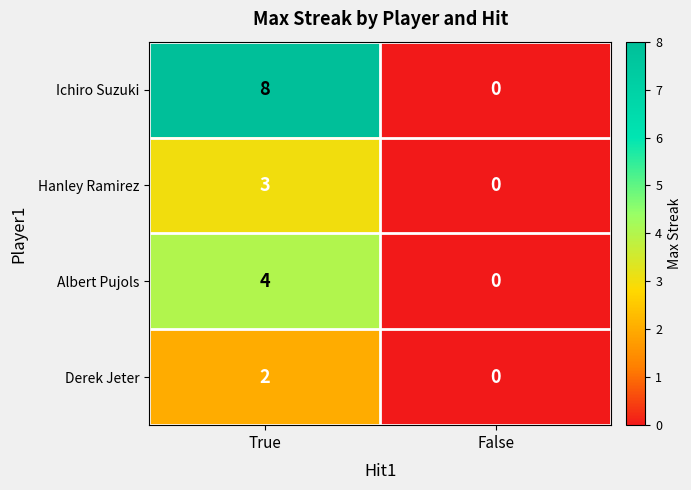

Which series has the largest total across all categories?

Ichiro Suzuki